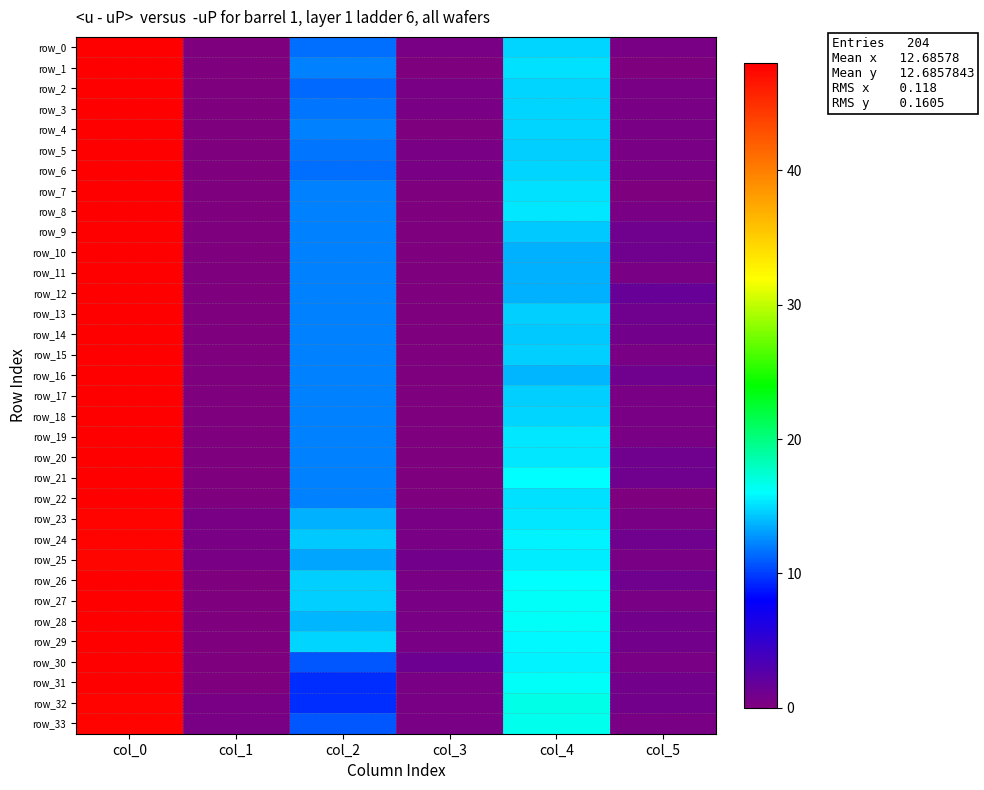

What is the average value of the row_33 series?

12.7